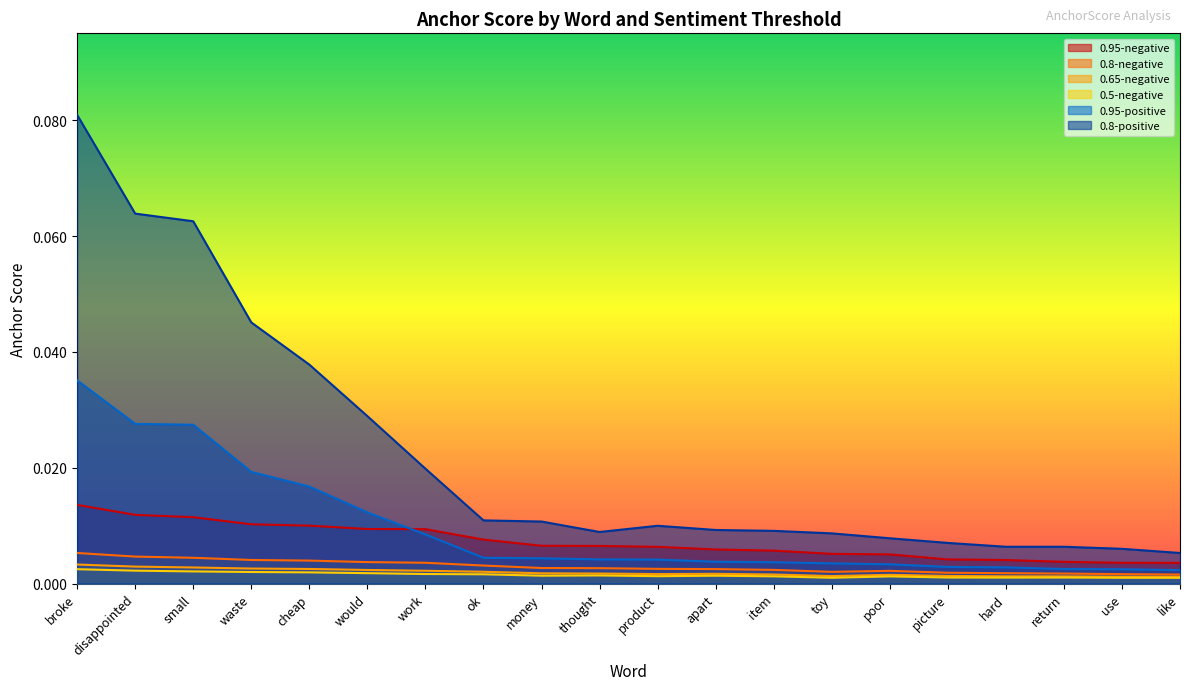

Reading left to right, what are all the values shown in this chart?

0.95-negative: 0.0	0.0	0.0	0.0	0.0	0.0	0.0	0.0	0.0	0.0	0.0	0.0	0.0	0.0	0.0	0.0	0.0	0.0	0.0	0.0
0.8-negative: 0.0	0.0	0.0	0.0	0.0	0.0	0.0	0.0	0.0	0.0	0.0	0.0	0.0	0.0	0.0	0.0	0.0	0.0	0.0	0.0
0.65-negative: 0.0	0.0	0.0	0.0	0.0	0.0	0.0	0.0	0.0	0.0	0.0	0.0	0.0	0.0	0.0	0.0	0.0	0.0	0.0	0.0
0.5-negative: 0.0	0.0	0.0	0.0	0.0	0.0	0.0	0.0	0.0	0.0	0.0	0.0	0.0	0.0	0.0	0.0	0.0	0.0	0.0	0.0
0.95-positive: 0.0	0.0	0.0	0.0	0.0	0.0	0.0	0.0	0.0	0.0	0.0	0.0	0.0	0.0	0.0	0.0	0.0	0.0	0.0	0.0
0.8-positive: 0.1	0.1	0.1	0.0	0.0	0.0	0.0	0.0	0.0	0.0	0.0	0.0	0.0	0.0	0.0	0.0	0.0	0.0	0.0	0.0